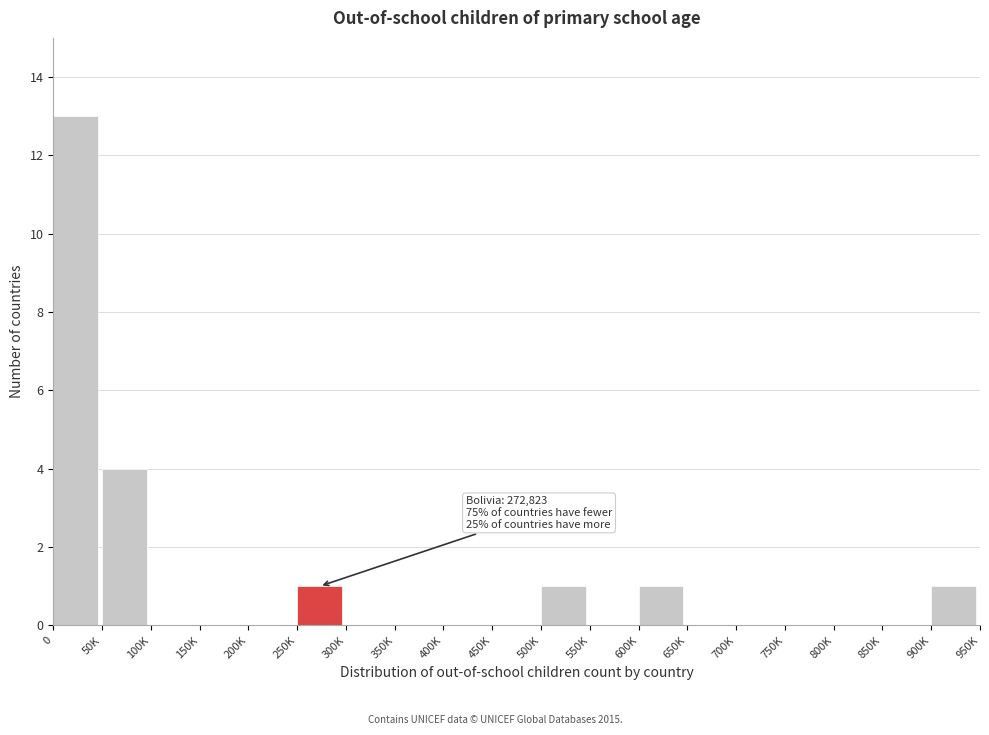

Reading left to right, extract all data points from this chart.

0=13	50K=4	100K=0	150K=0	200K=0	250K=1	300K=0	350K=0	400K=0	450K=0	500K=1	550K=0	600K=1	650K=0	700K=0	750K=0	800K=0	850K=0	900K=1